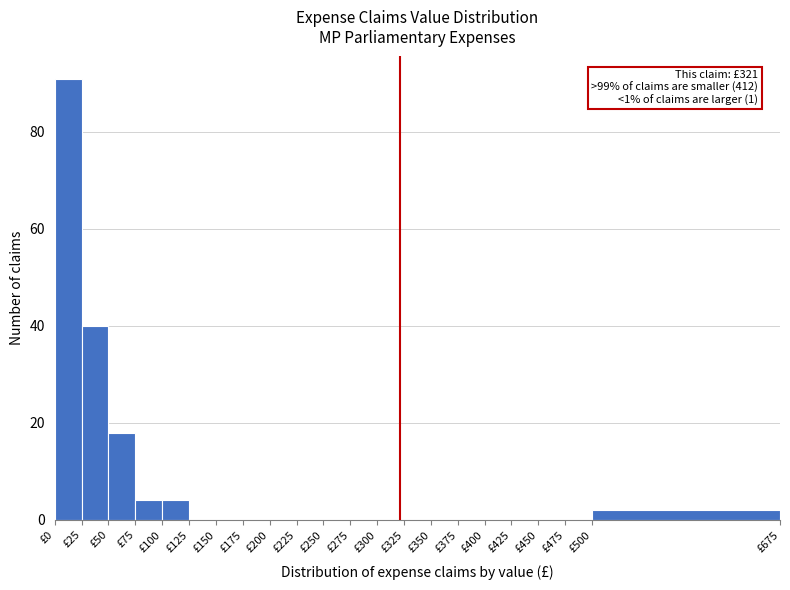

Which range on the x-axis has the tallest bar?

0 to 25